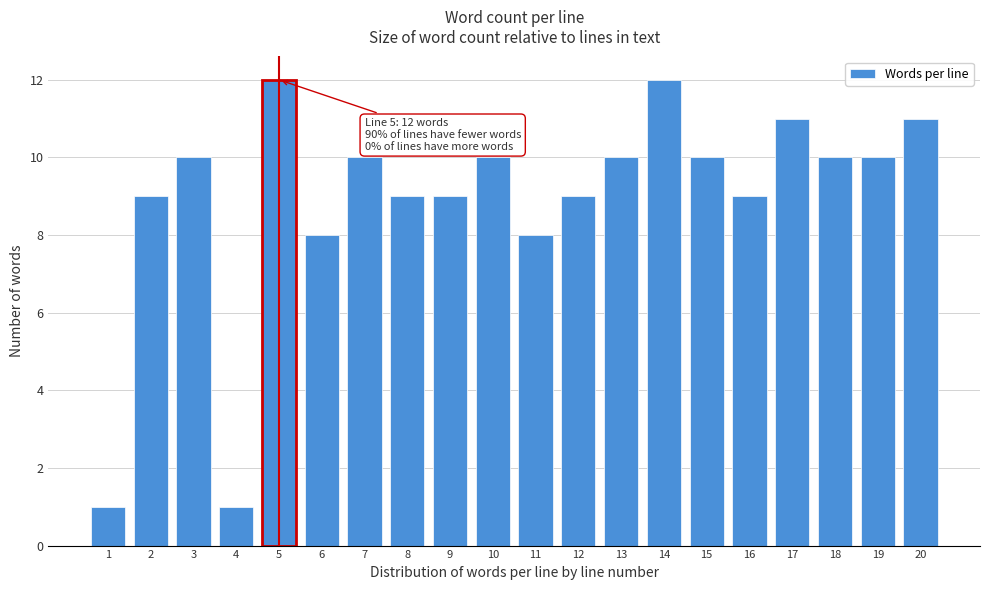

Reading left to right, transcribe all the data shown in this chart.

1	9	10	1	12	8	10	9	9	10	8	9	10	12	10	9	11	10	10	11